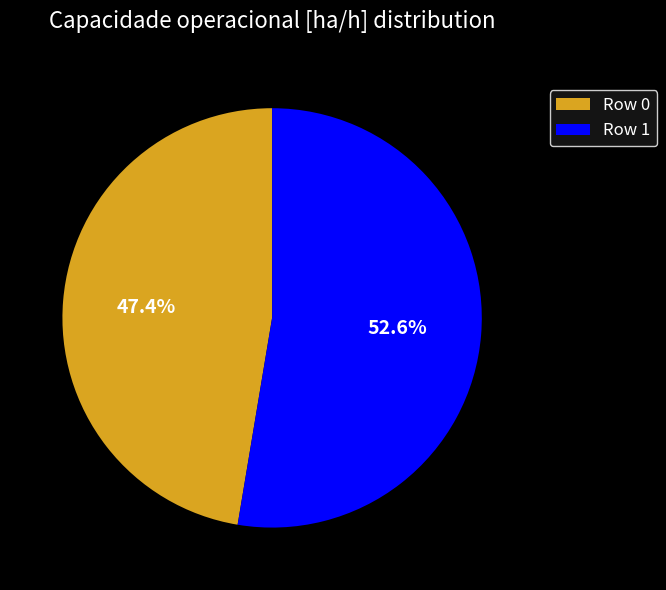

To the nearest percent, what percentage of the pie is Row 1?

53%